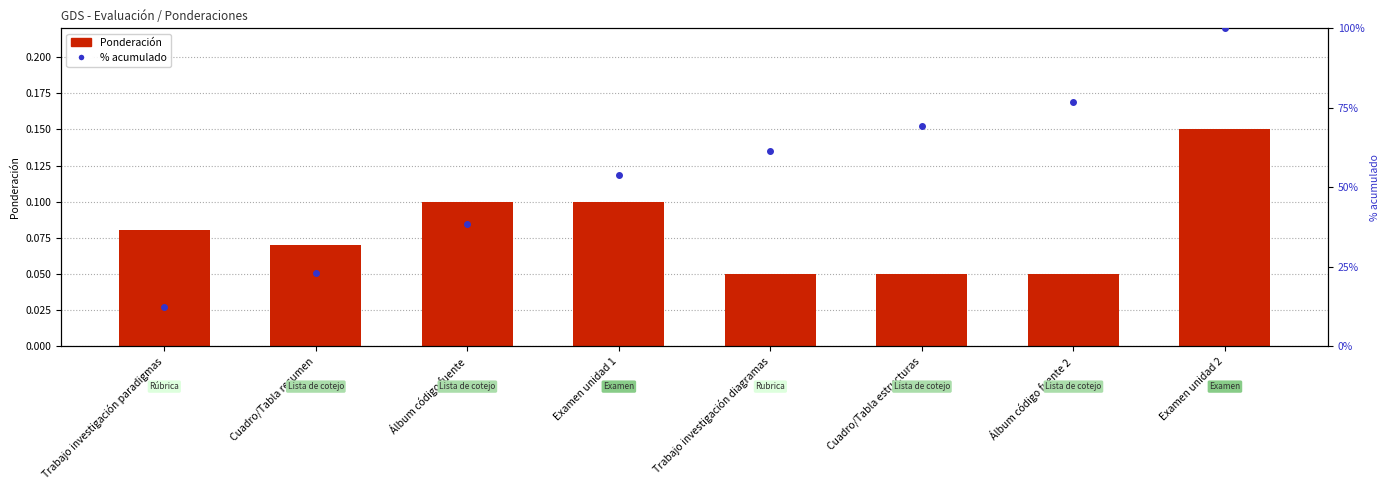

What is the difference between the maximum and minimum values in the % acumulado series?

87.7